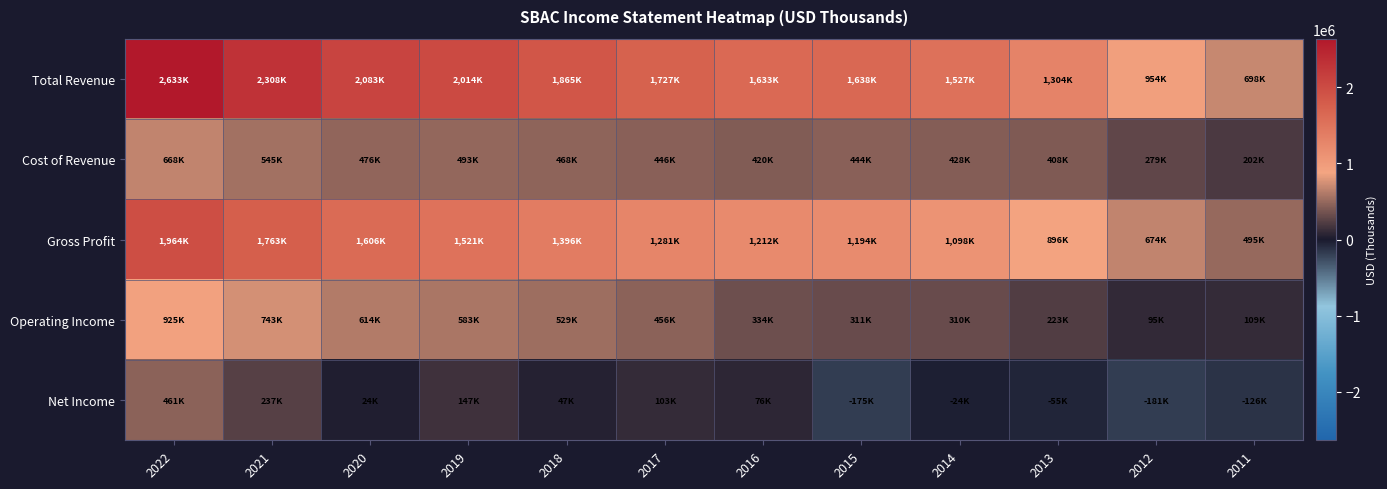

Which has a higher value, 2013 or 2011?

2013